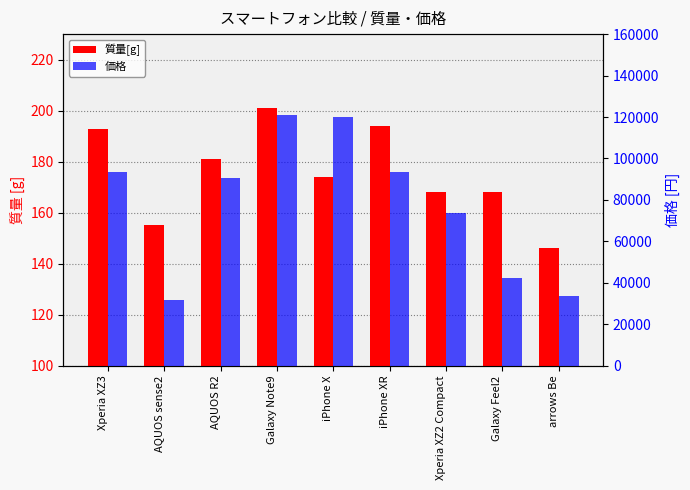

What are all the series names shown in the legend?

質量[g], 価格